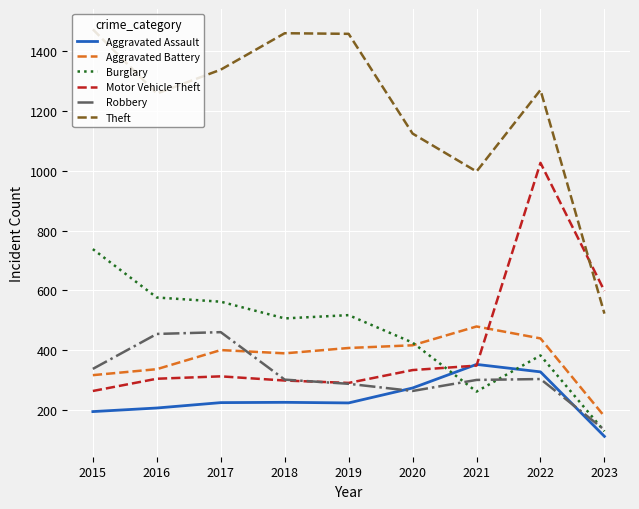

Is the value of Aggravated Battery at 2023 greater than the value of Theft at 2023?

No